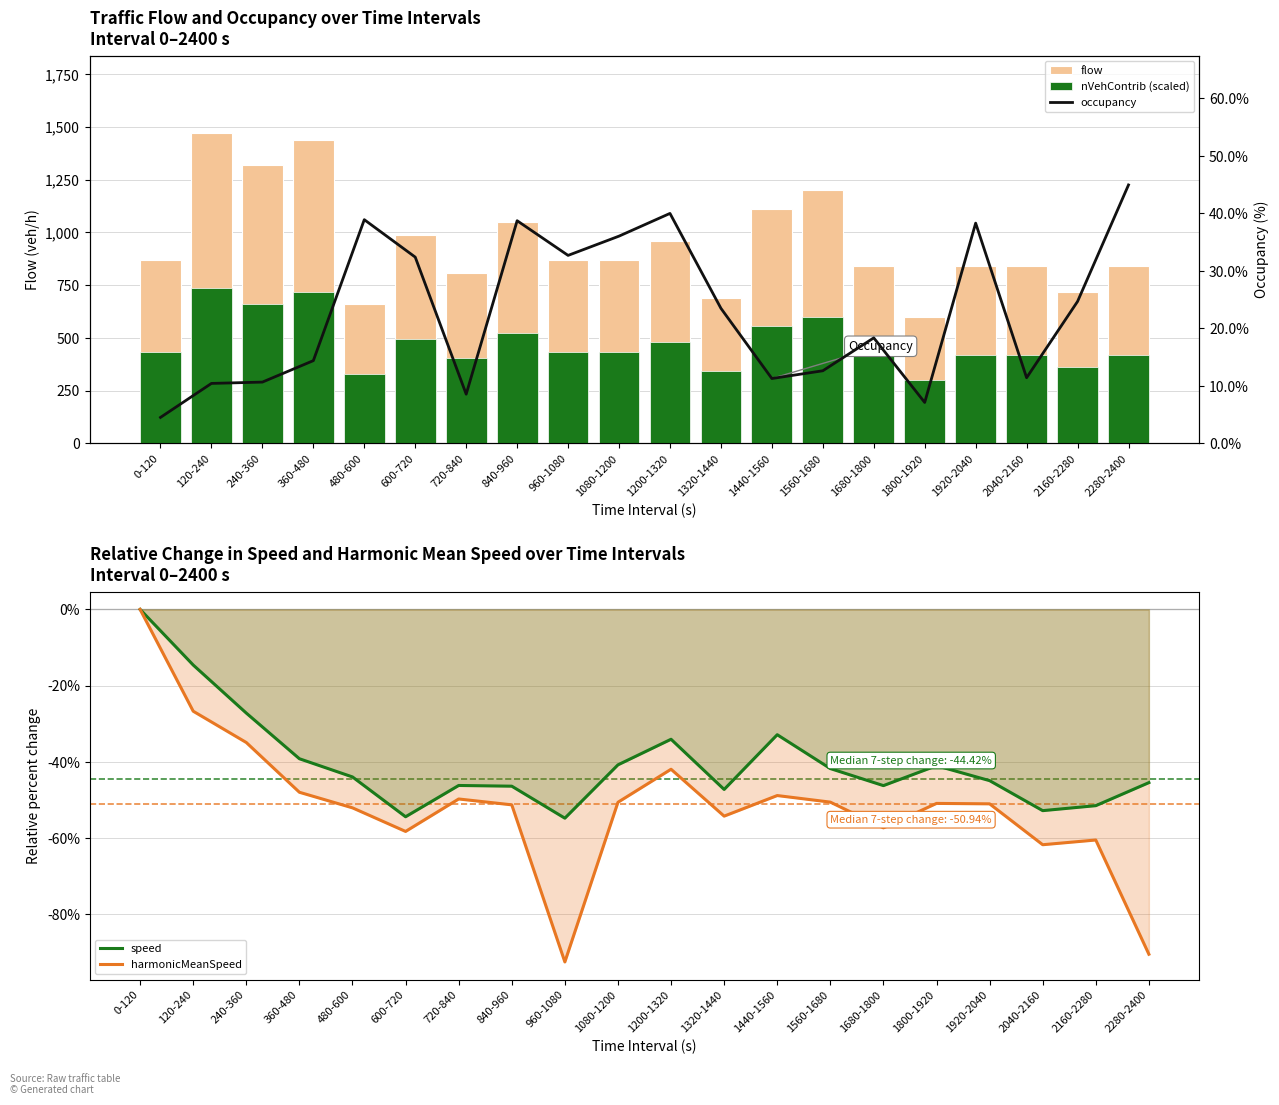

The harmonicMeanSpeed series shows -87.5 at 1320-1440. True or false?

False